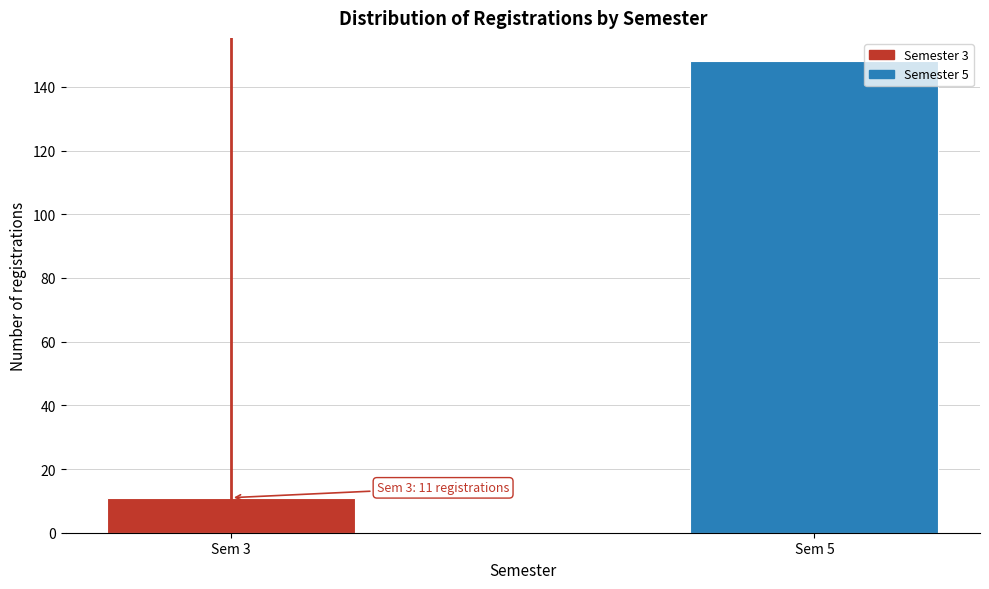

Reading left to right, what are all the values shown in this chart?

Sem 3=11	Sem 5=148